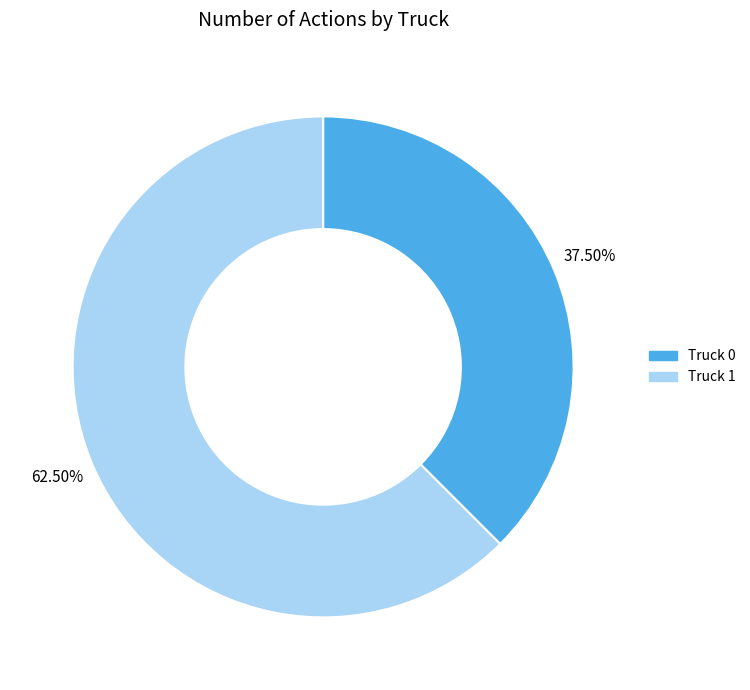

What is the largest slice in the pie chart?

Truck 1